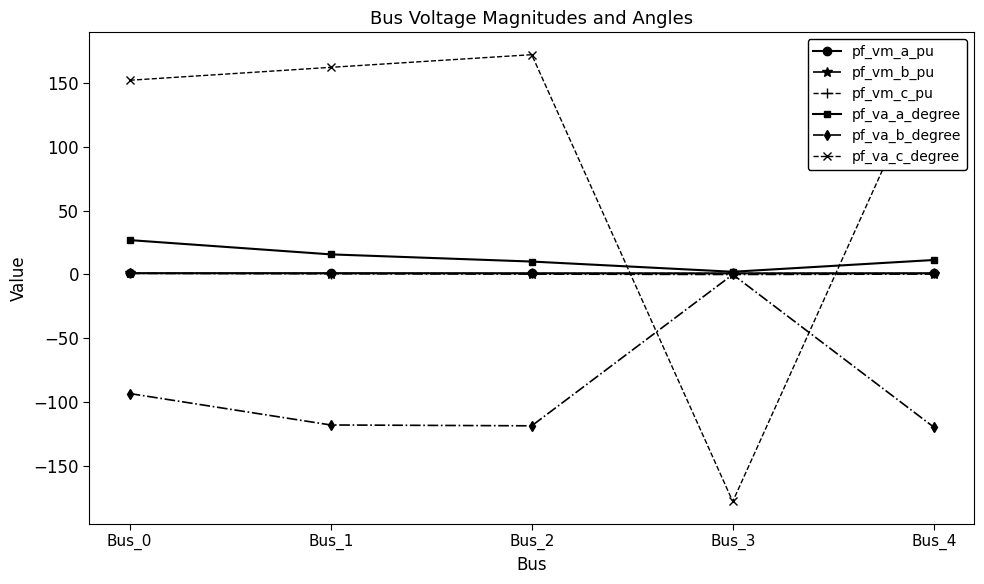

How many times do pf_va_c_degree and pf_va_a_degree cross each other?

2